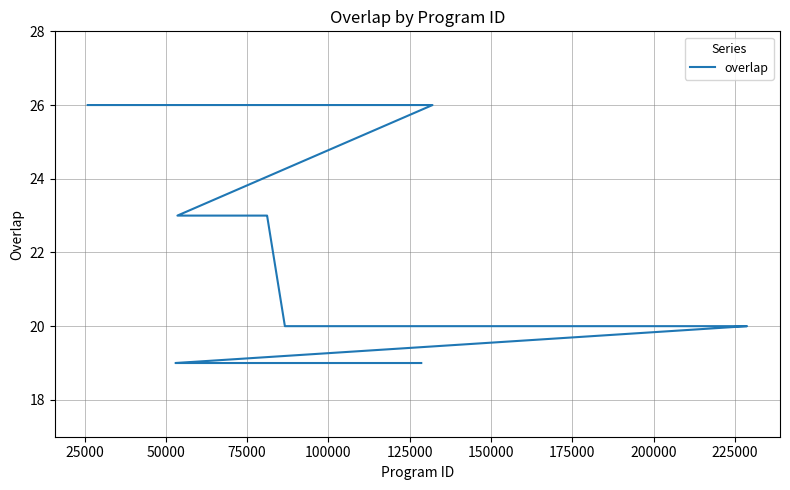

What is the value of the 9th point from the left?

20